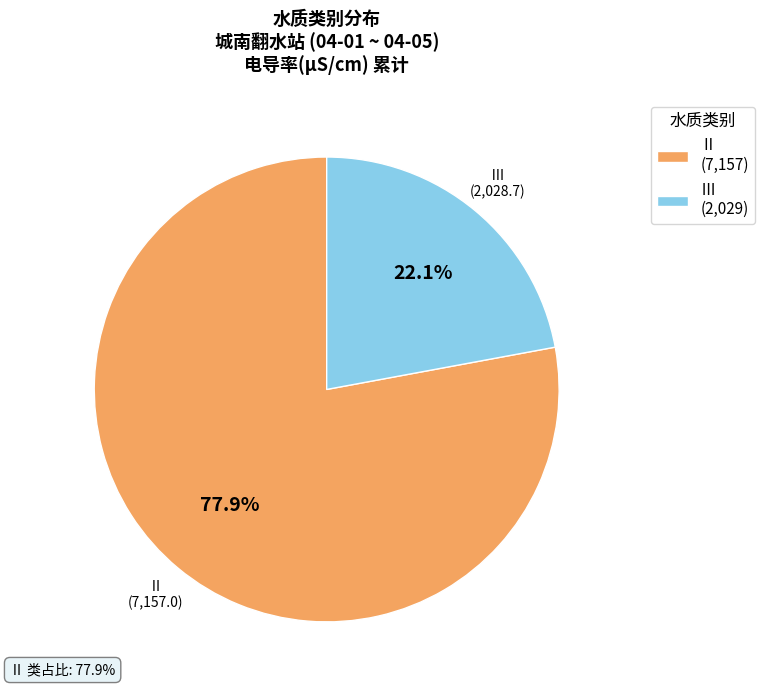

What percentage is the Ⅲ slice, to the nearest percent?

22%